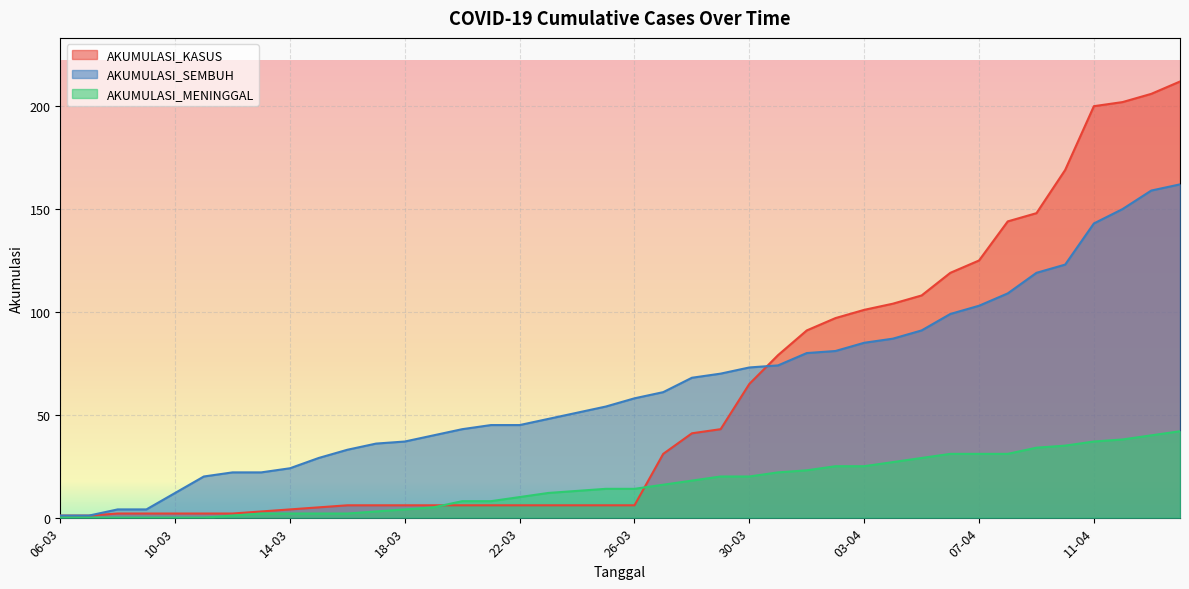

How many lines are shown in the chart?

3